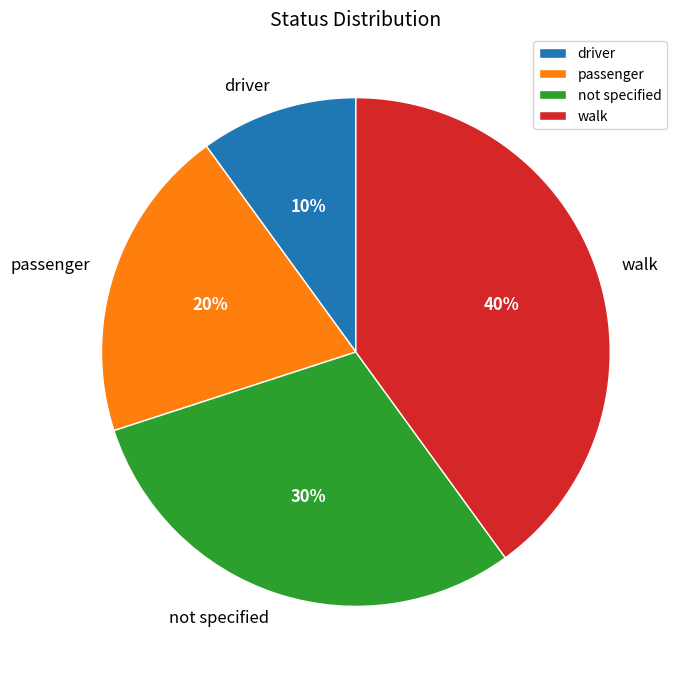

How many slices are in this pie chart?

4